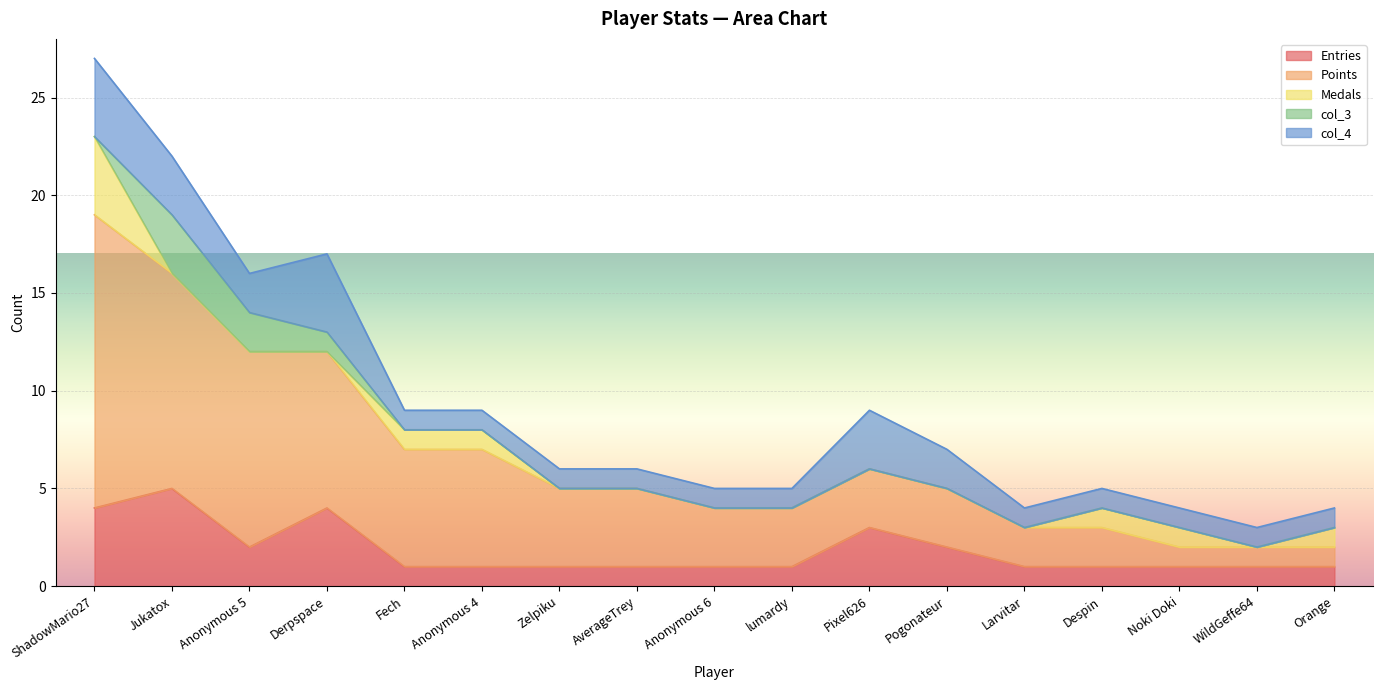

Which has a higher value, Despin or Pixel626?

Pixel626